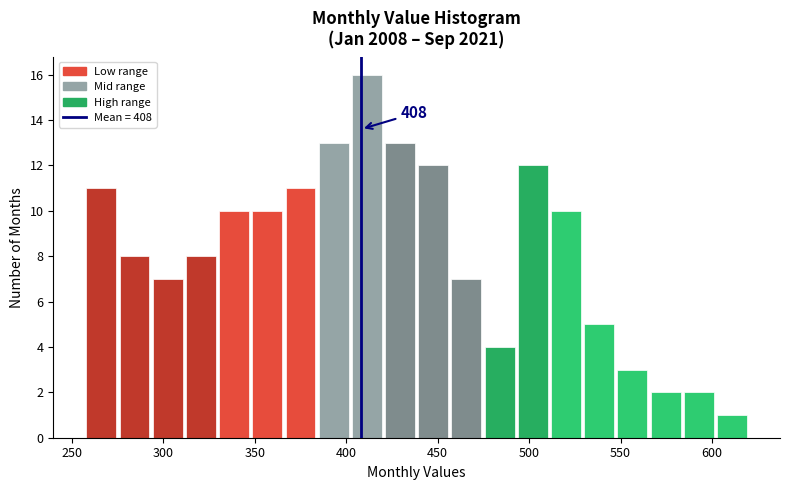

Read against the x-axis, roughly where is the centre of the tallest bar?

410